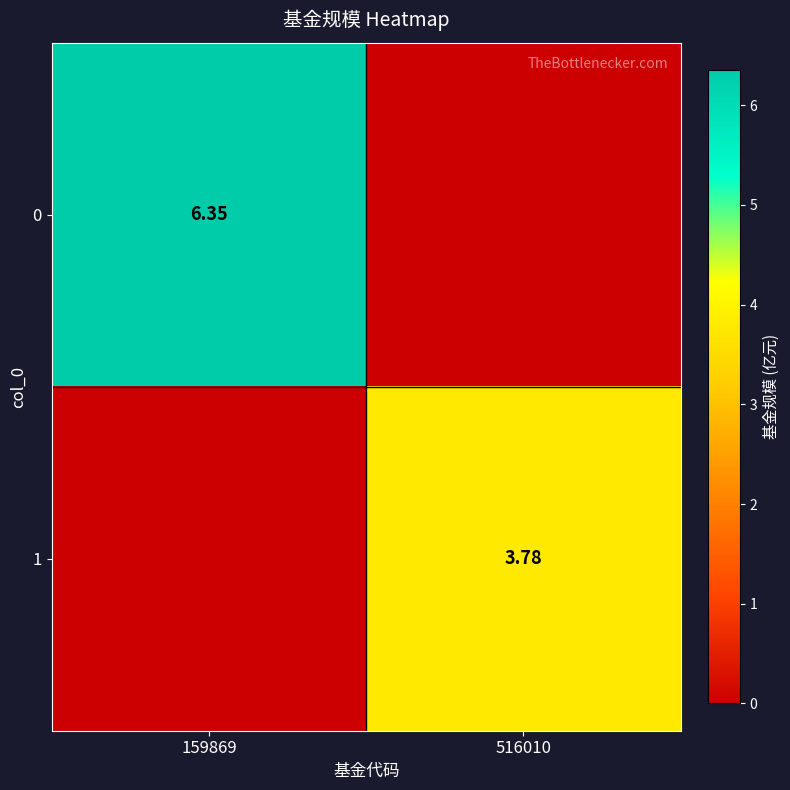

Rank the series by their average value, from highest to lowest.

0, 1